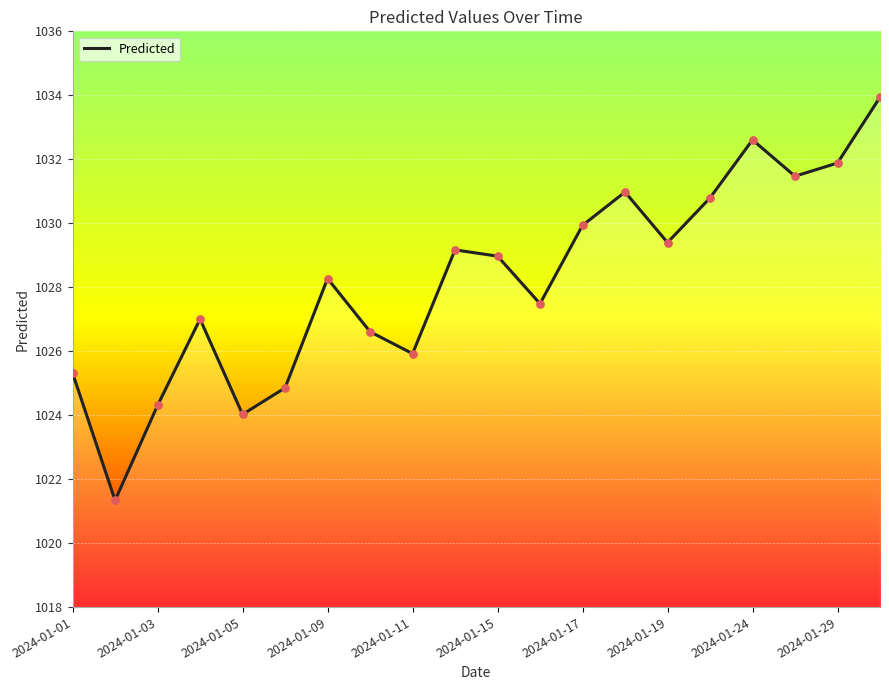

Between 2024-01-03 and 2024-01-17, which is larger?

2024-01-17